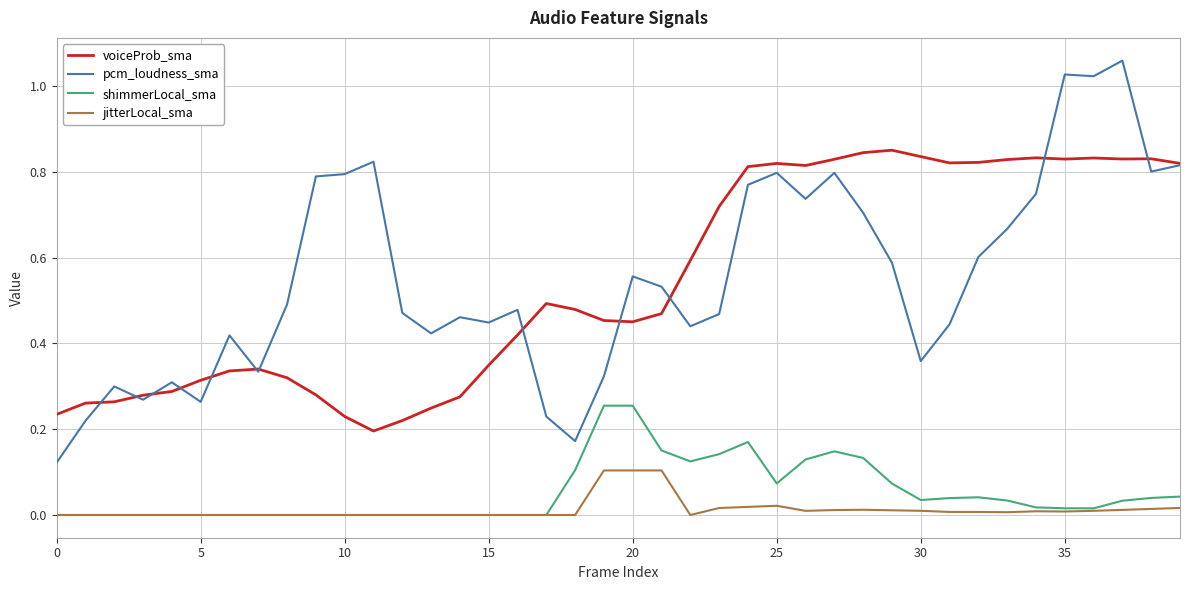

Rank the series by their maximum value, from lowest to highest.

jitterLocal_sma, shimmerLocal_sma, voiceProb_sma, pcm_loudness_sma